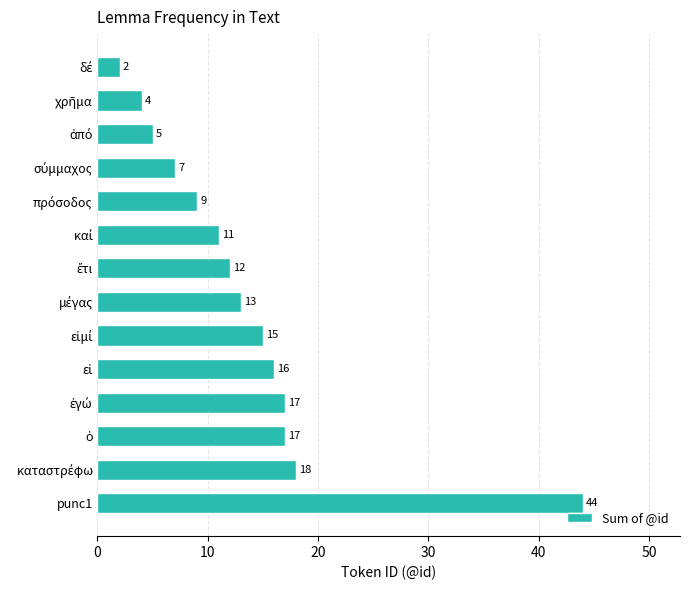

The chart shows a value of 30 at punc1. True or false?

False